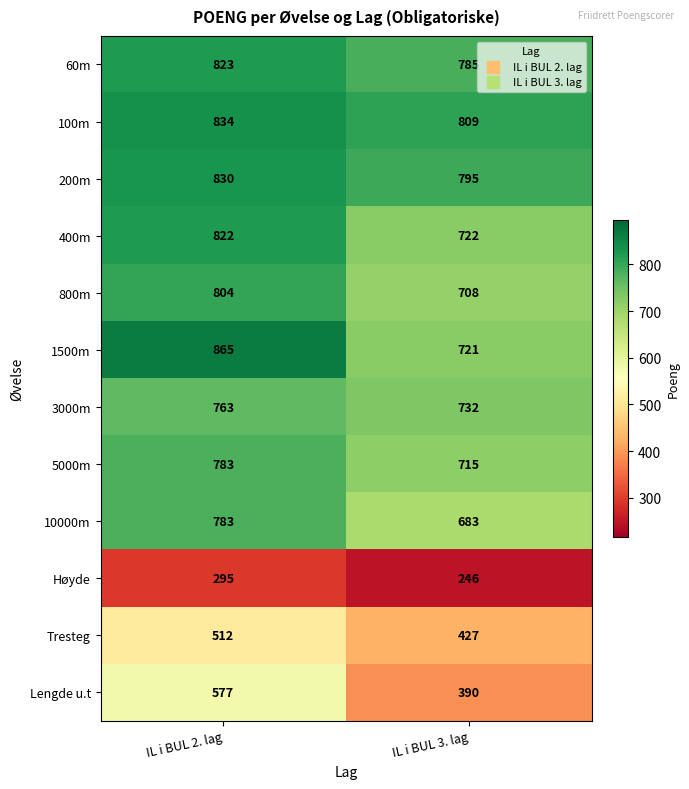

At which category is the sum across all series the highest?

IL i BUL 2. lag